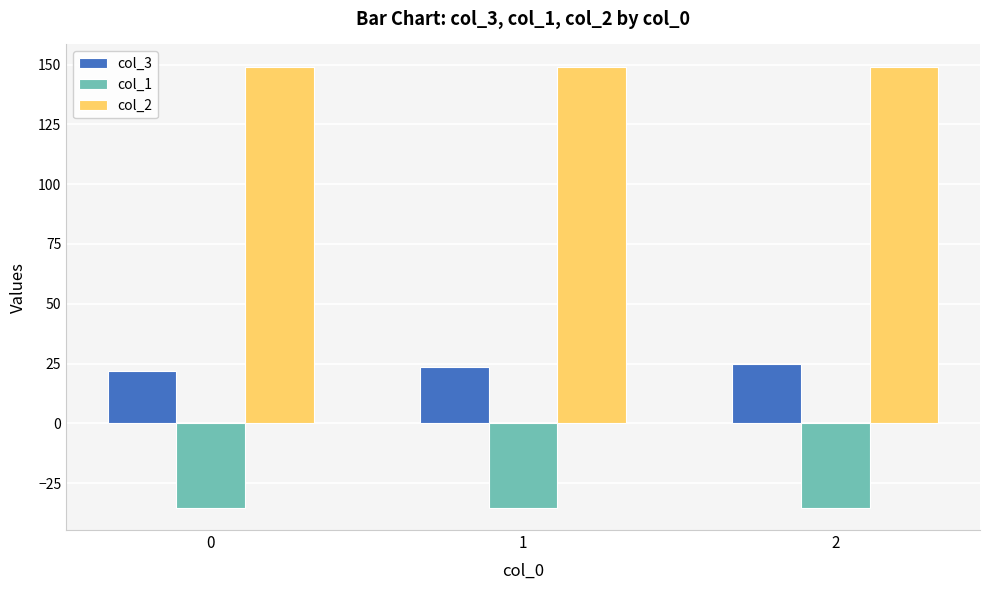

How many categories are shown in the chart?

3